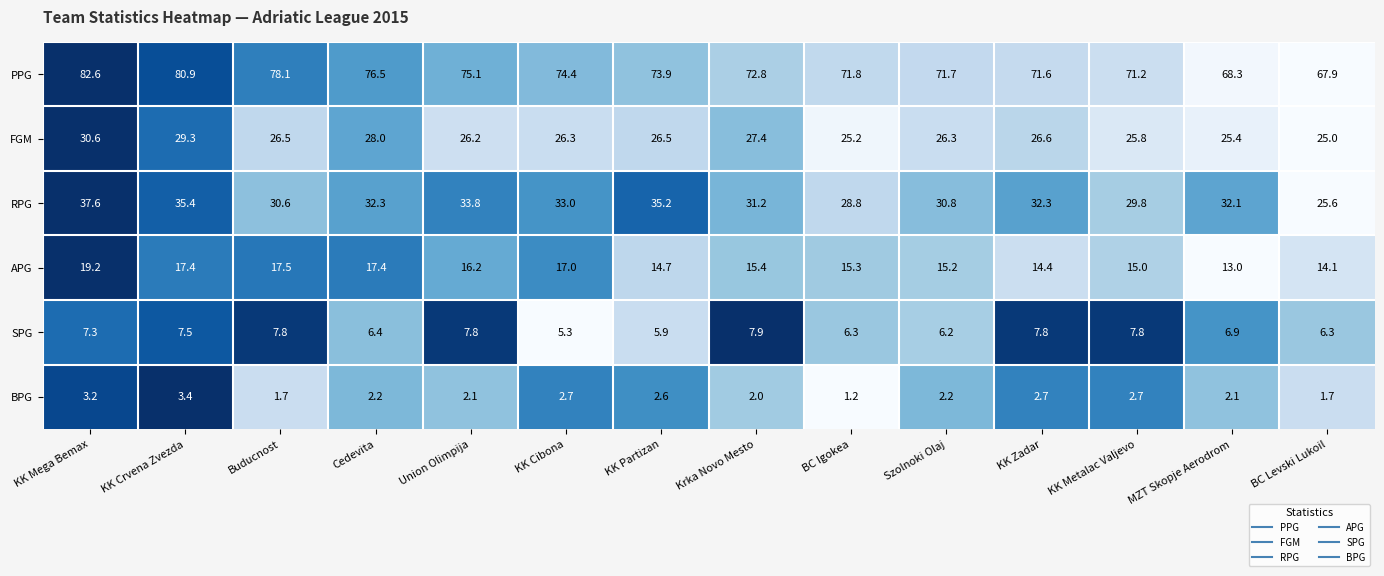

At which label does FGM first exceed 26?

KK Mega Bemax